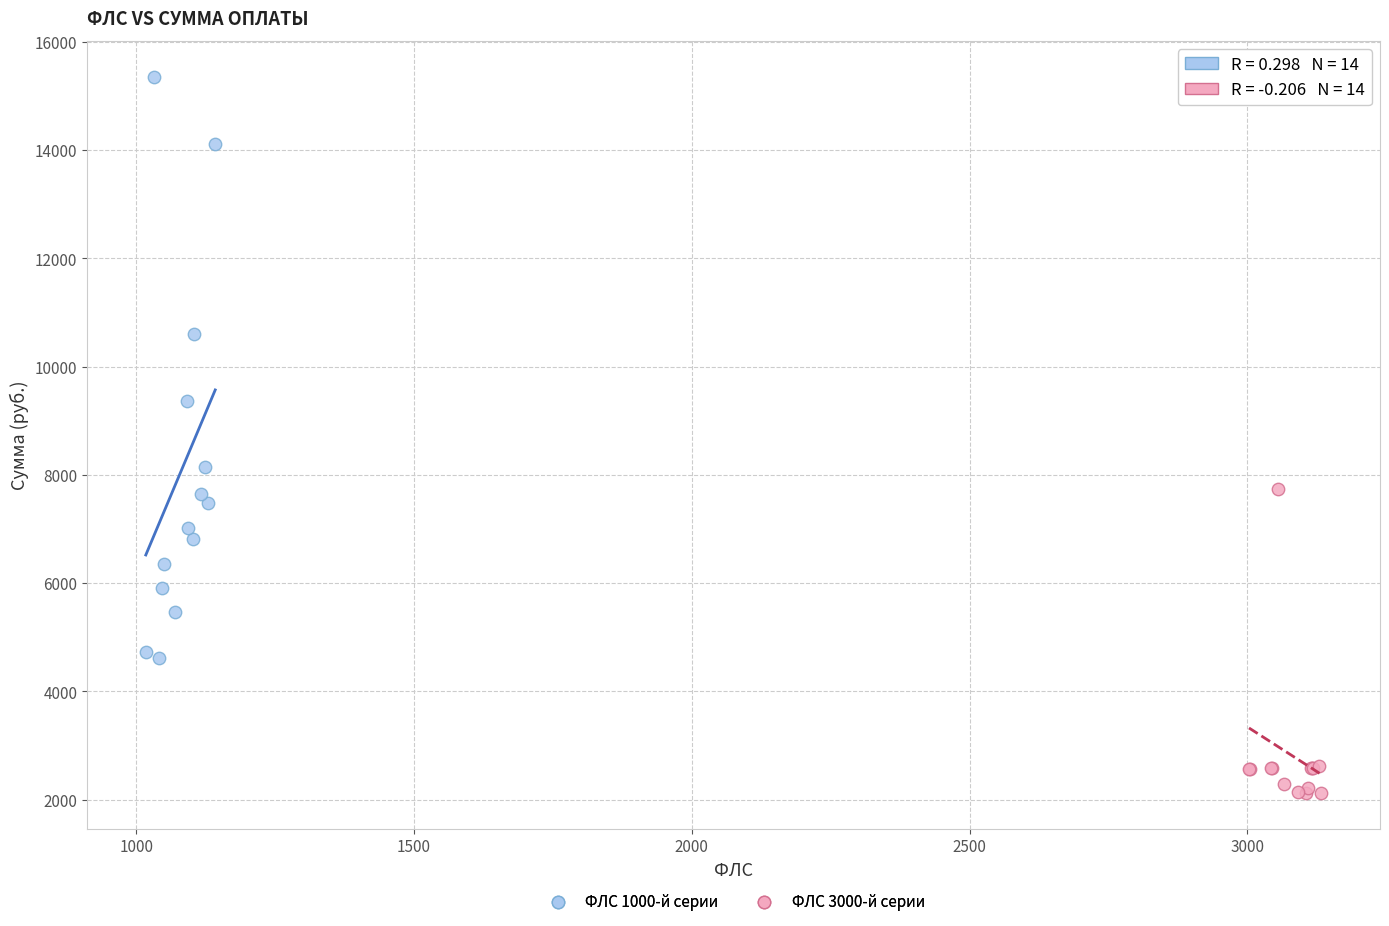

Which series reaches the maximum Y coordinate?

ФЛС 1000-й серии